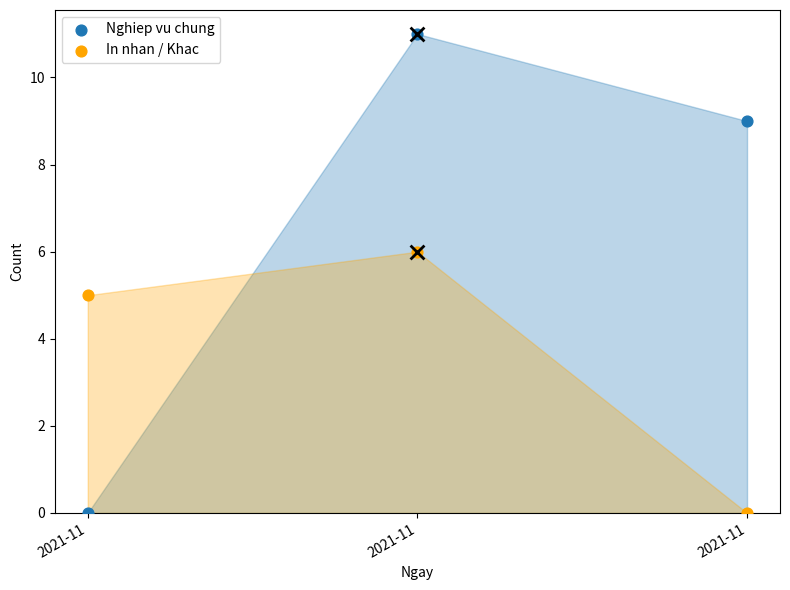

What are all the series names shown in the legend?

Nghiep vu chung, In nhan / Khac